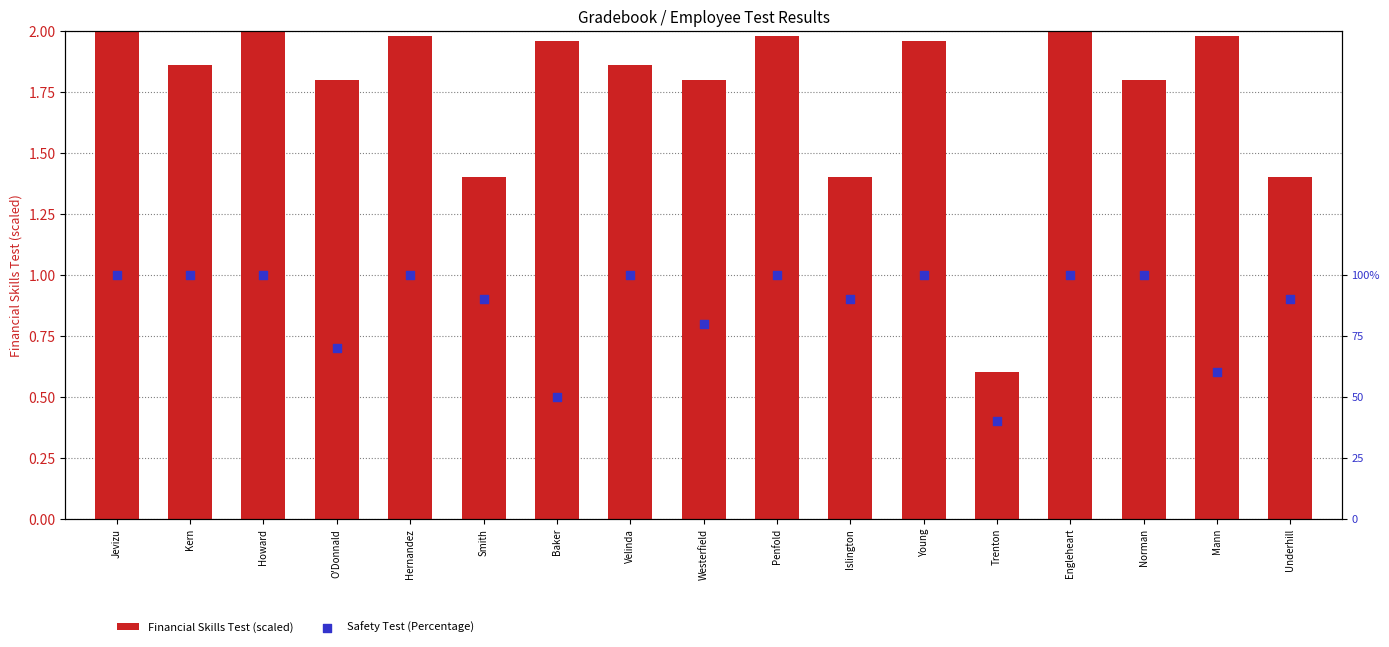

What are all the series names shown in the legend?

Financial Skills Test (scaled), Safety Test (Percentage)